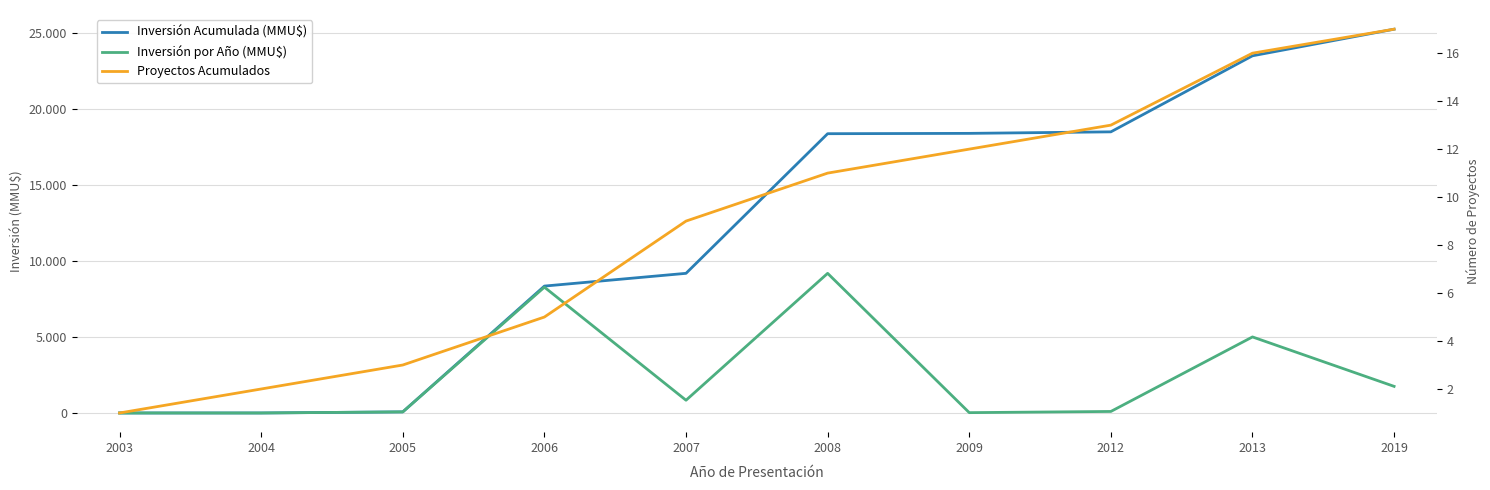

Is the value of Inversión por Año (MMU$) at 2007 greater than the value of Inversión Acumulada (MMU$) at 2006?

No